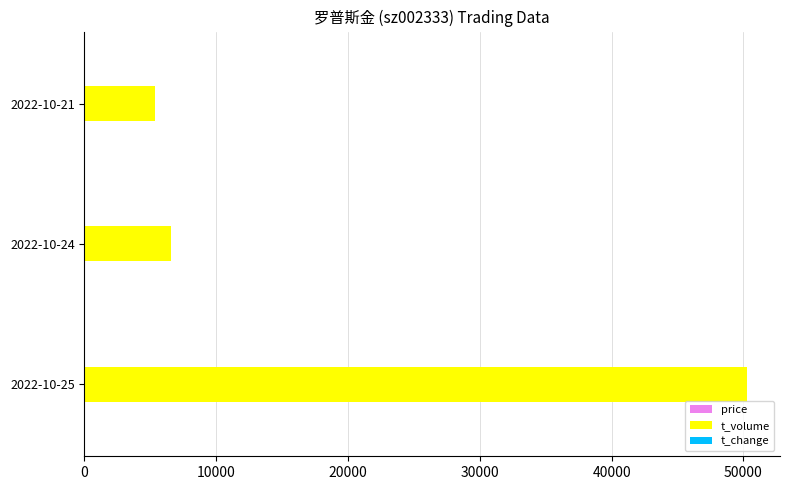

At which category is the sum across all series the highest?

2022-10-25